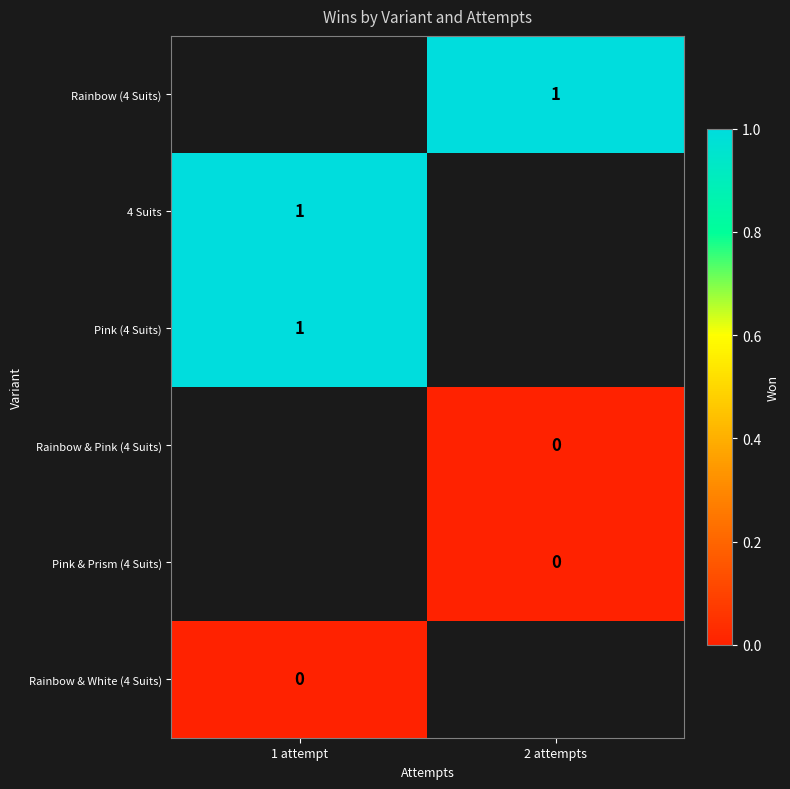

Which category has the highest value across all series?

2 attempts